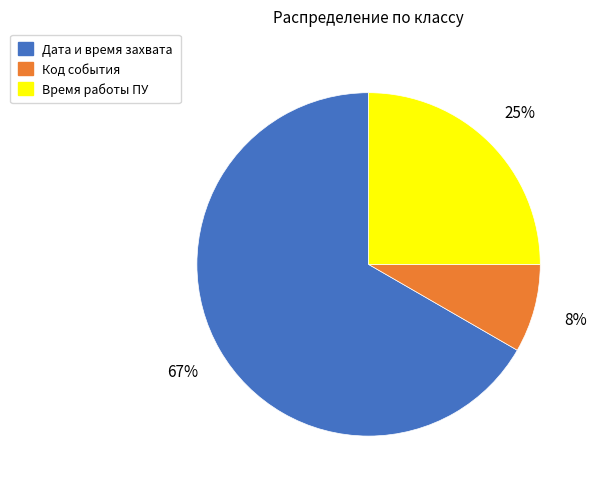

To the nearest percent, what portion does Код события represent?

8%